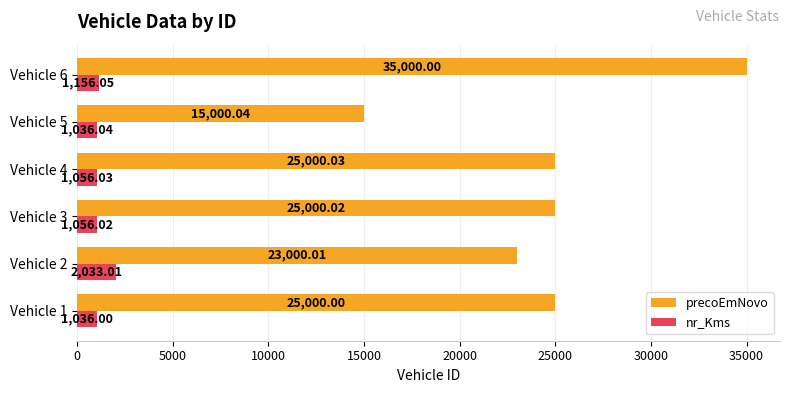

Between Vehicle 5 and Vehicle 6, which series saw the biggest shift?

precoEmNovo